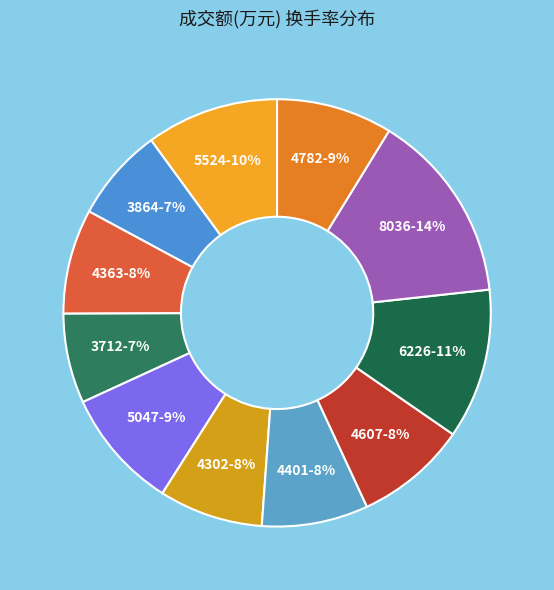

How many slices are in this pie chart?

11